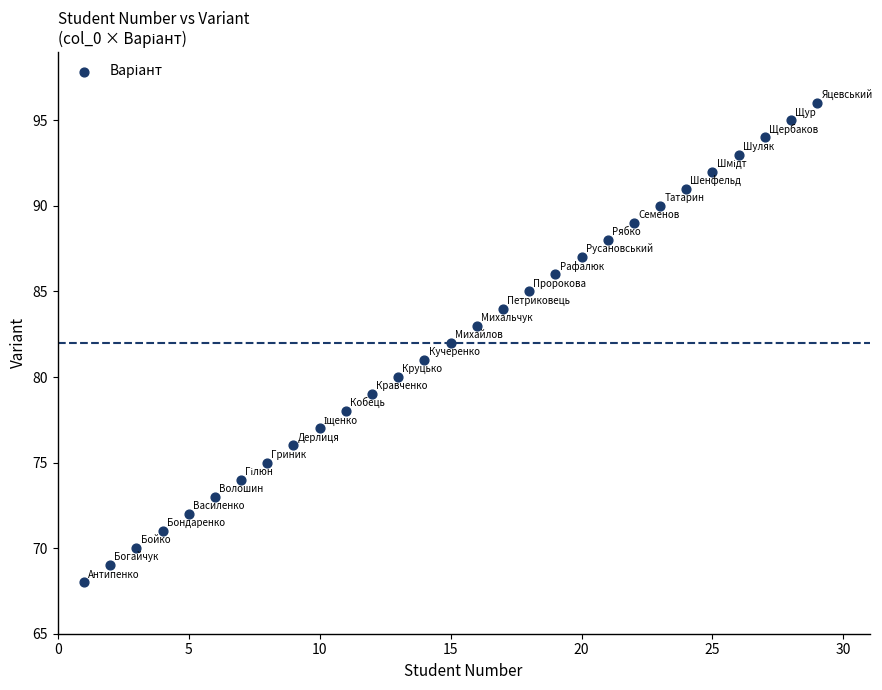

What is the range of Y values (max minus min)?

28